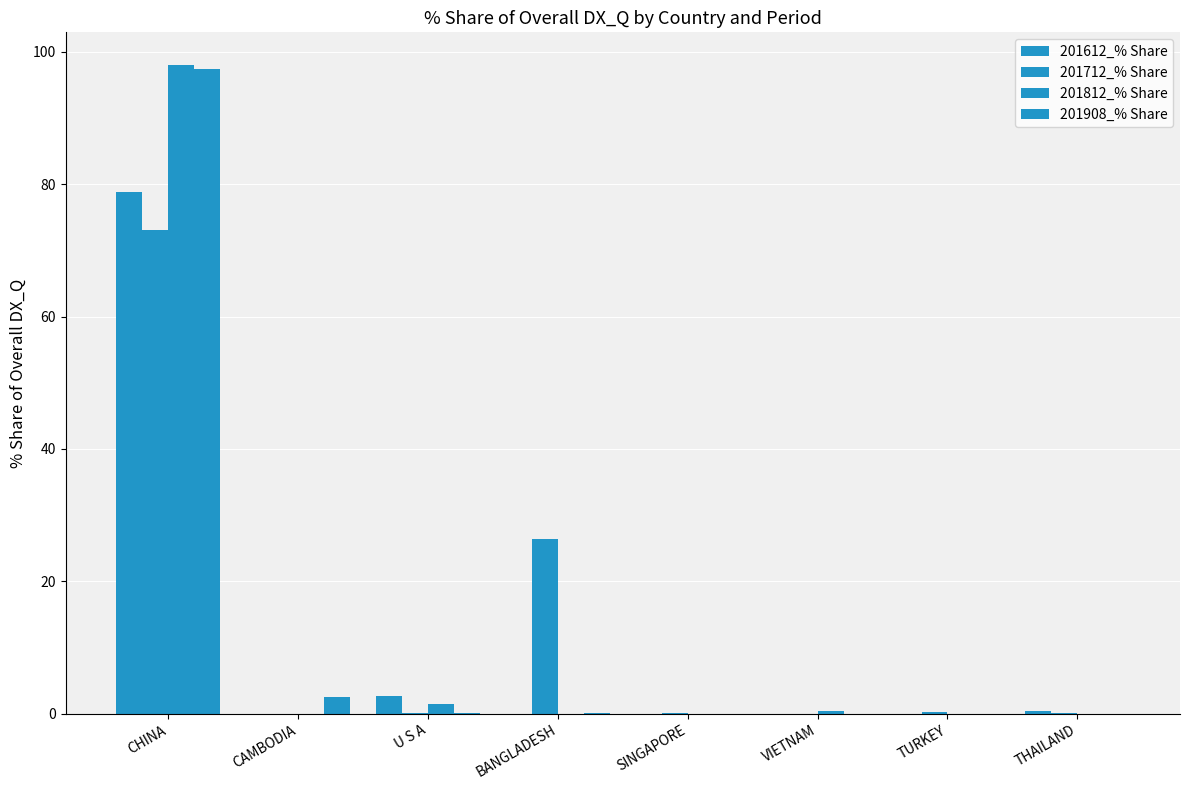

What is the sum of the 201908_% Share values at BANGLADESH and U S A?

0.1